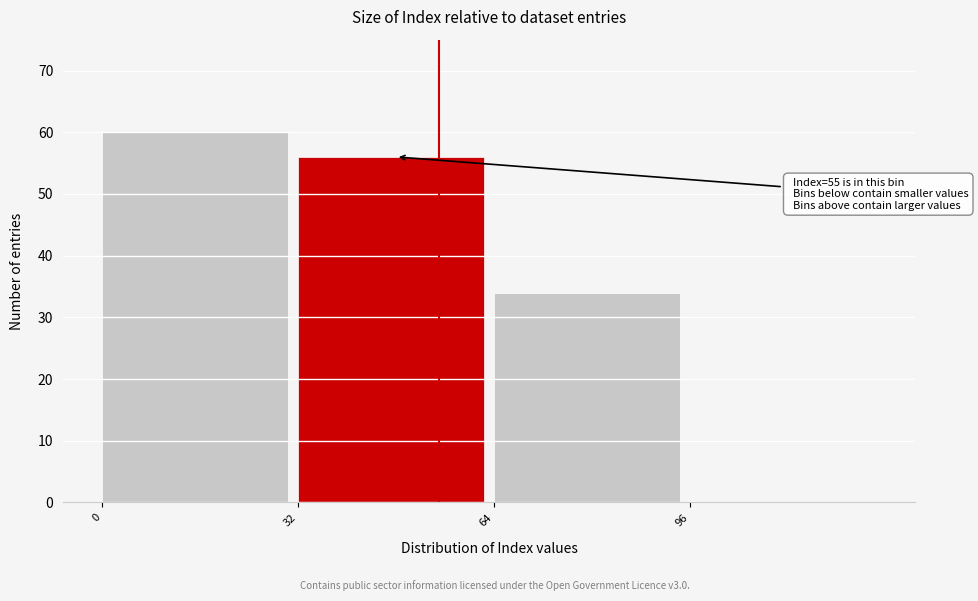

Which range on the x-axis has the tallest bar?

0 to 32